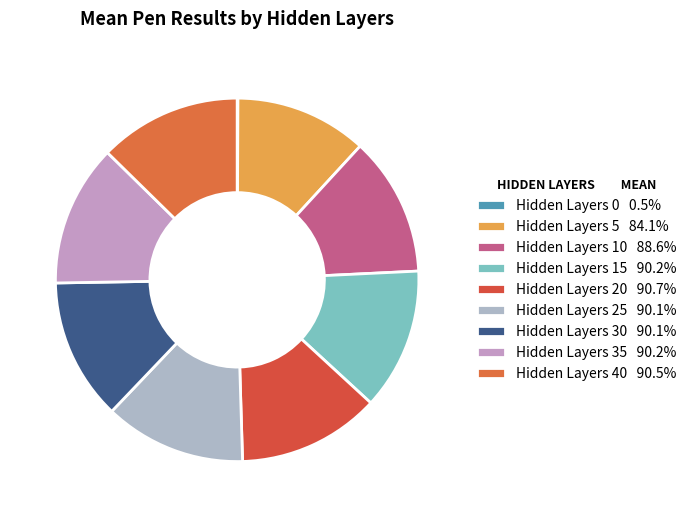

Is there any slice that represents more than half of the pie?

No